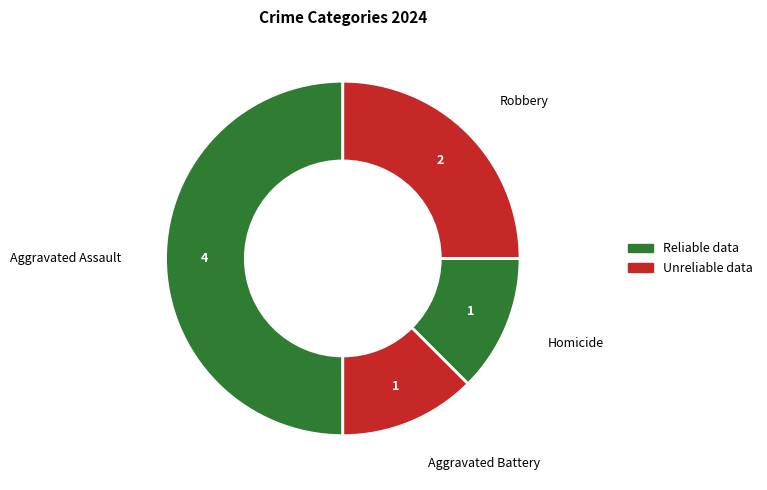

Count the number of slices in the pie.

4